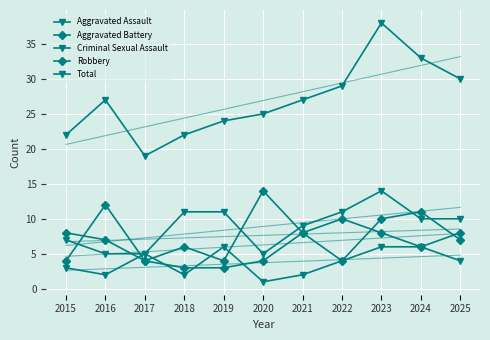

In Robbery, how many points are higher than both neighbors (excluding endpoints)?

4